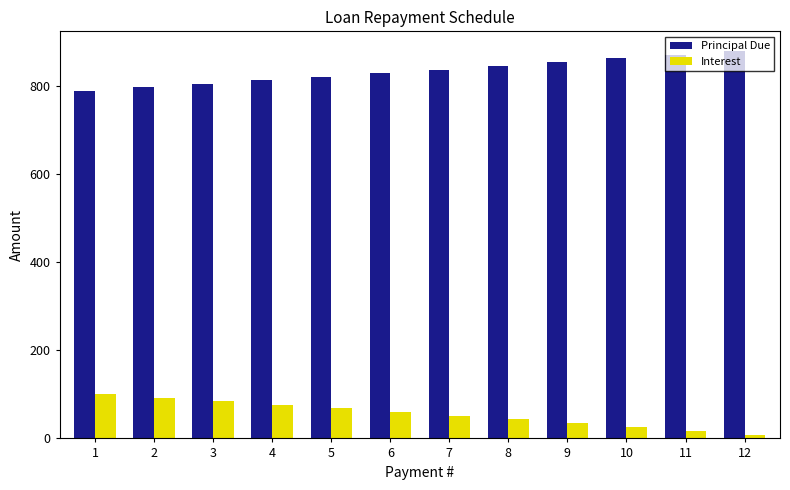

What is the difference between the maximum and minimum values in the Principal Due series?

91.2